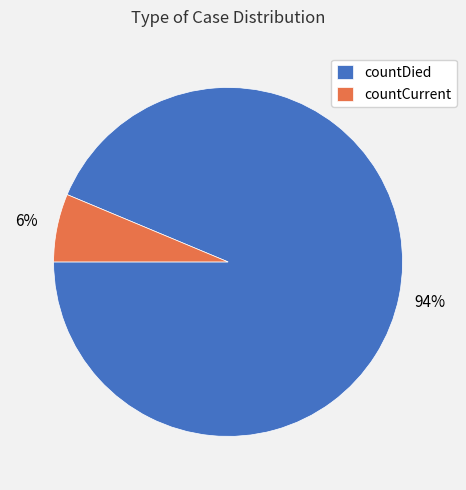

The countCurrent slice represents 1% of the pie. True or false?

False